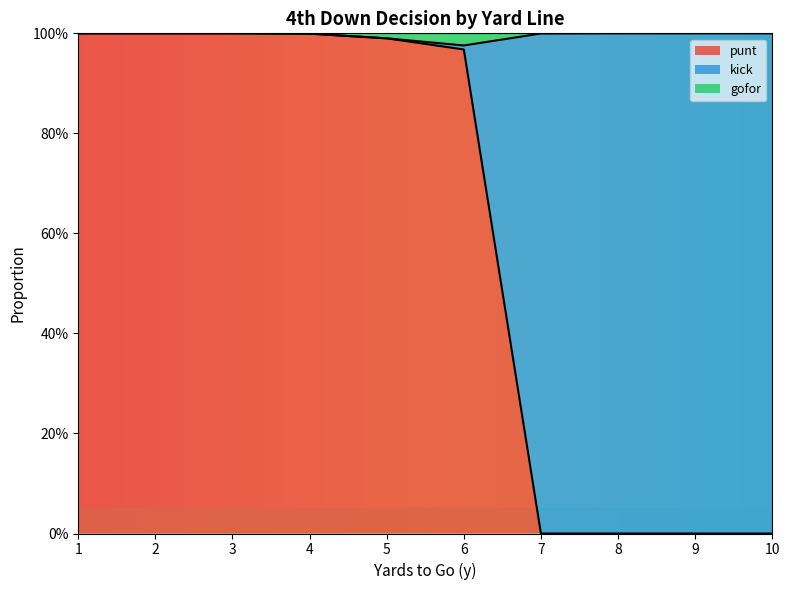

Does the chart display data point markers on the line(s)?

No